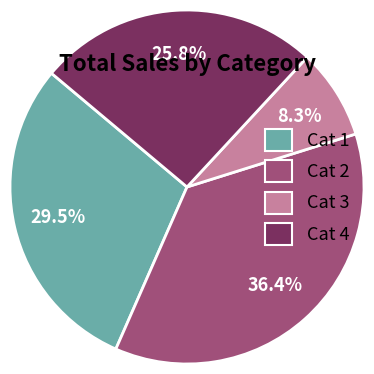

To the nearest percent, what is the difference between the largest and smallest slice percentages?

28%